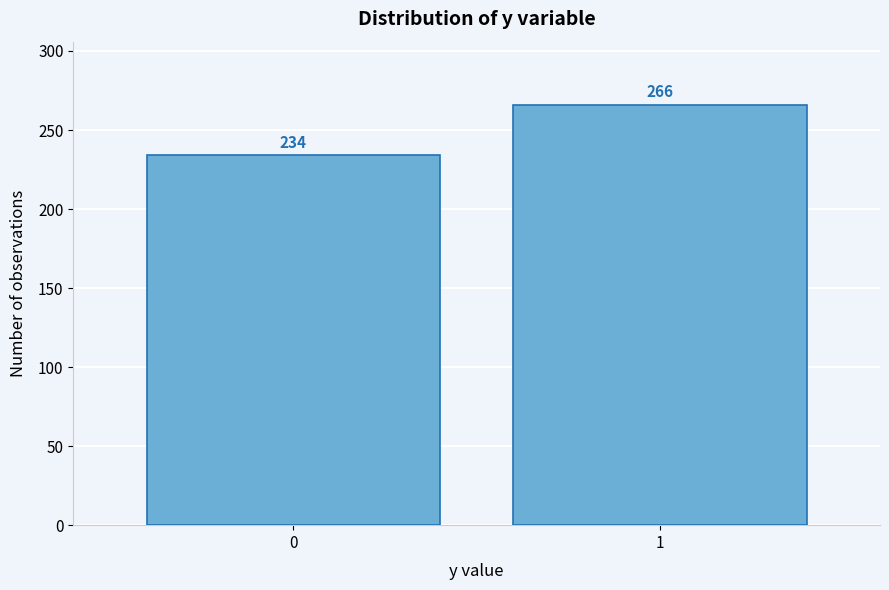

Reading left to right, extract all data points from this chart.

0=234	1=266